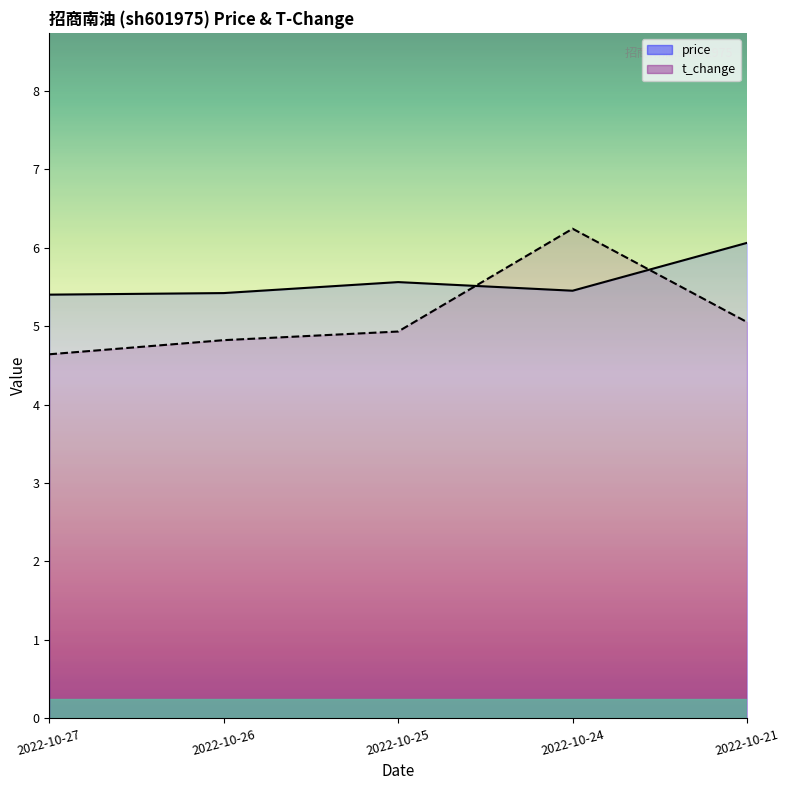

What is the spread (max minus min) of values at 2022-10-27?

0.8